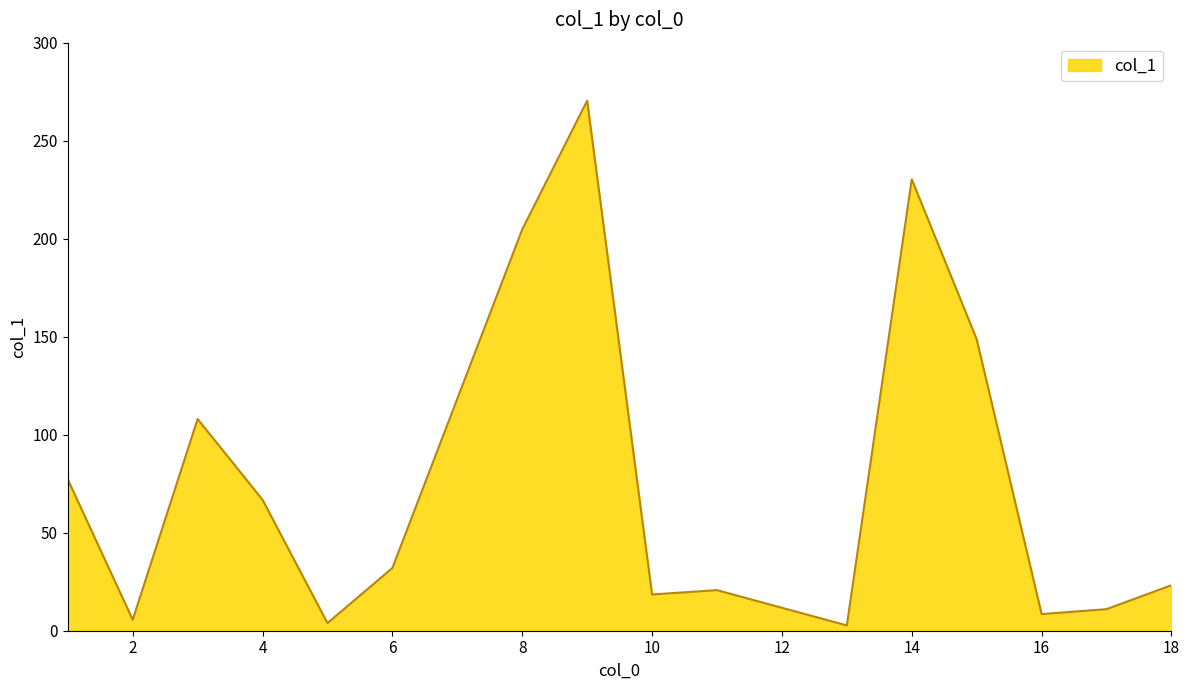

What is the greatest value displayed?

270.4